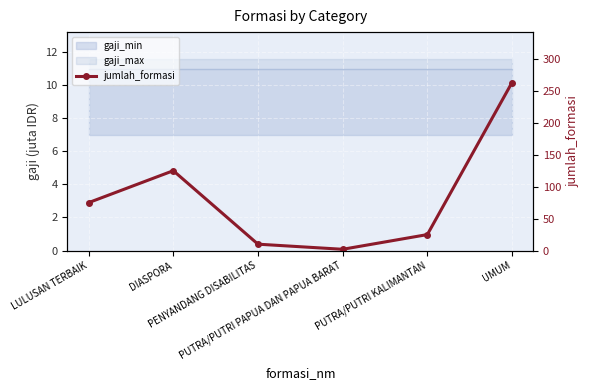

What is the label of the 1st point from the left?

LULUSAN TERBAIK